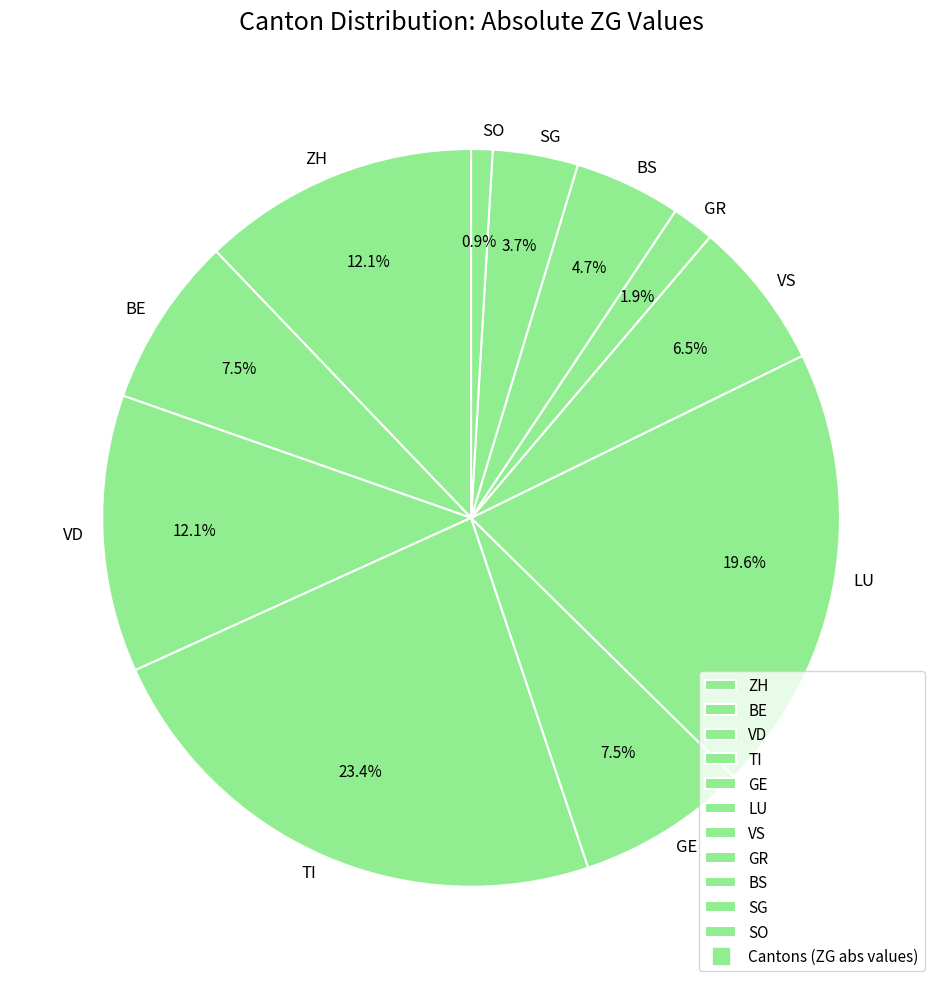

To the nearest percent, what percentage of the pie is SO?

1%